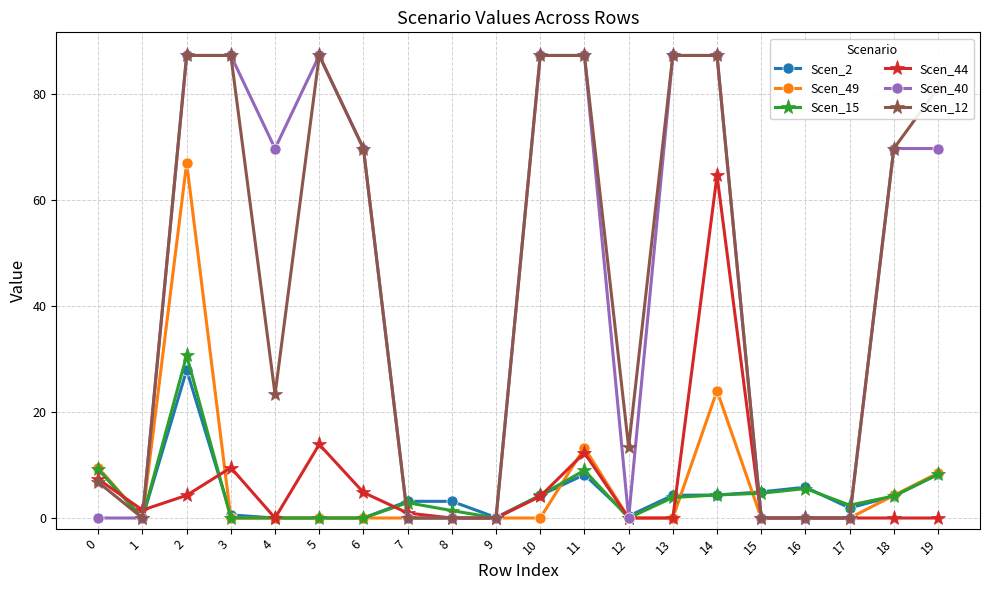

What is the difference between the second highest and second lowest values in the Scen_12 series?

87.2